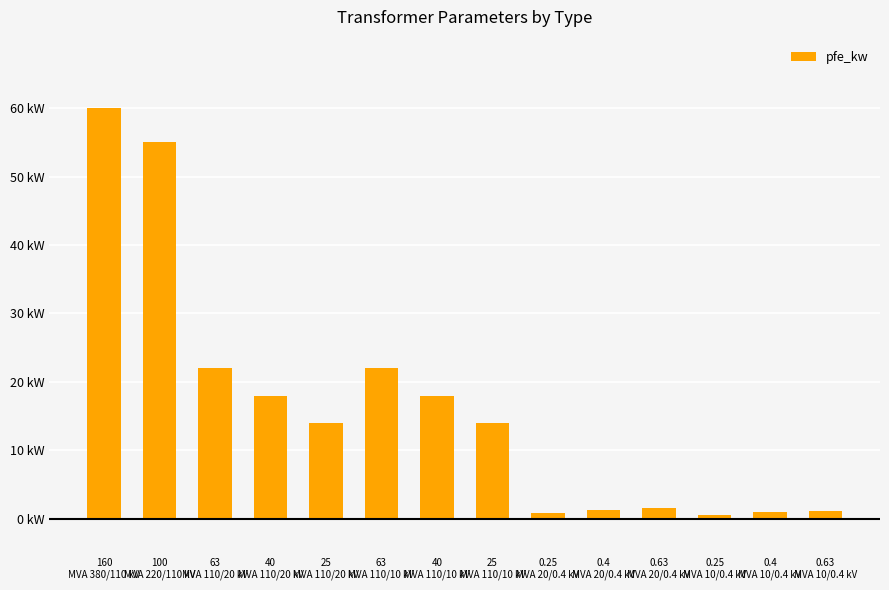

Are the bars horizontal?

No